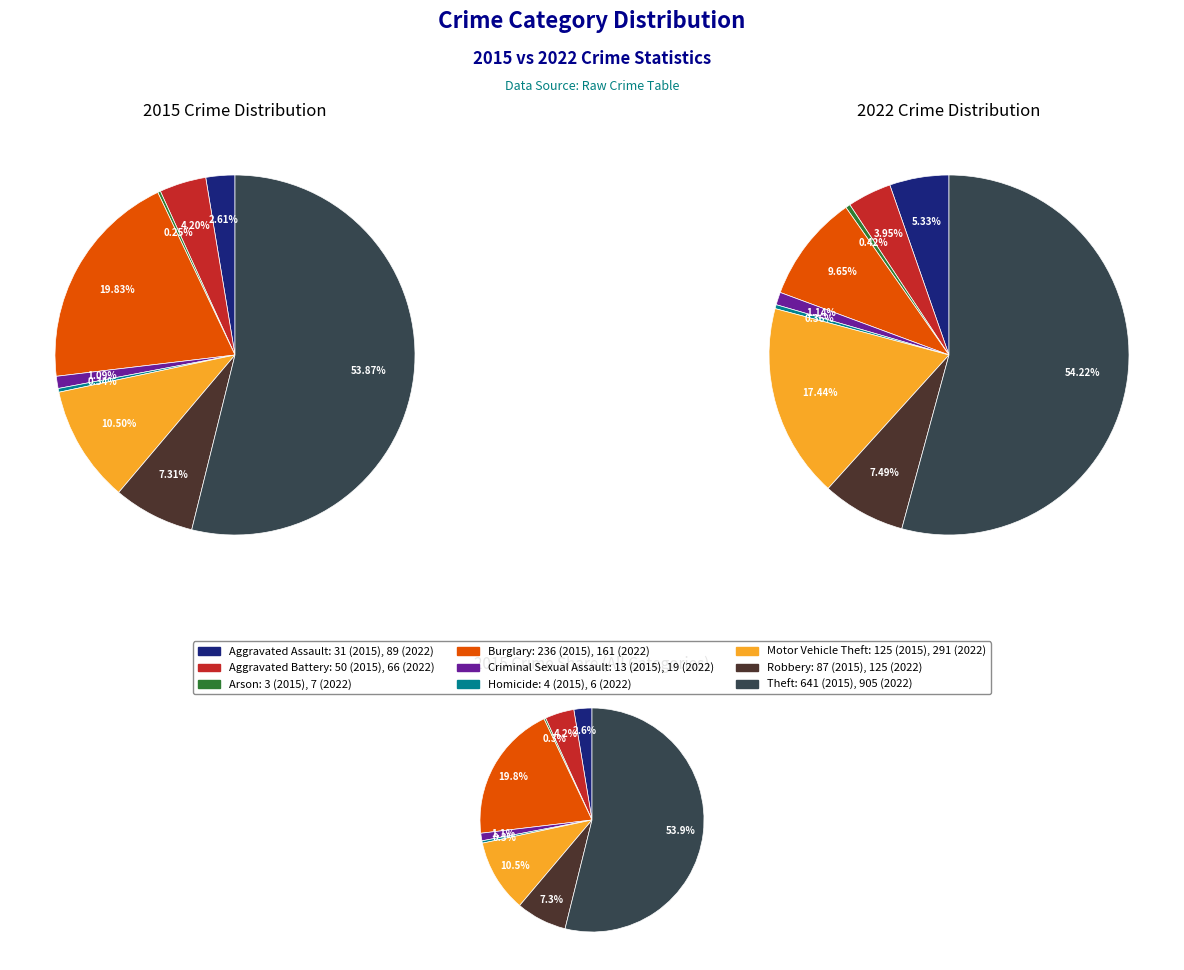

Do Theft and Aggravated Battery together represent more than half of the pie?

Yes